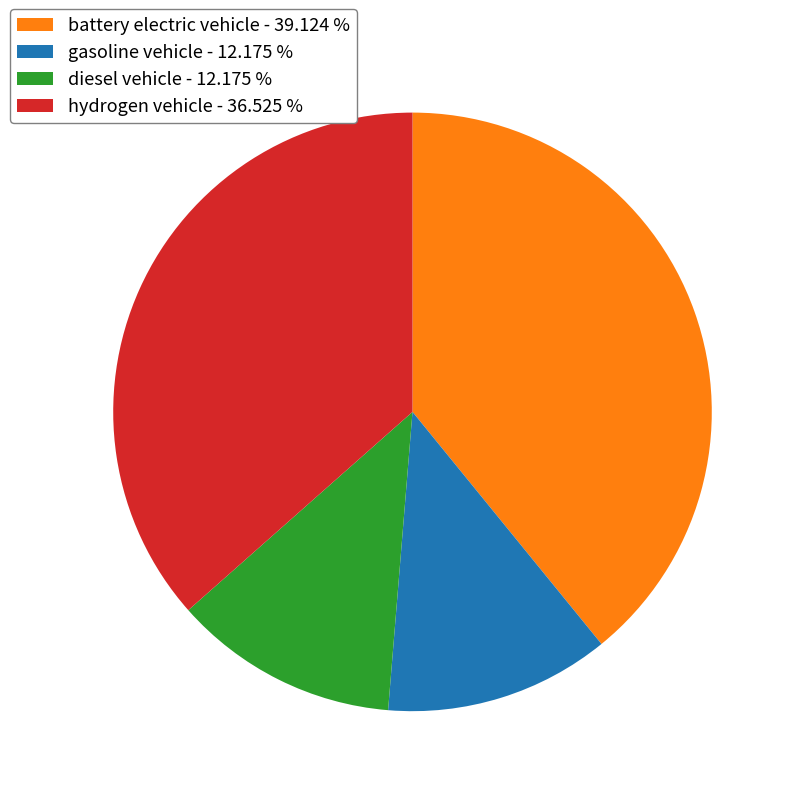

True or false: gasoline vehicle accounts for 24% of the total.

False